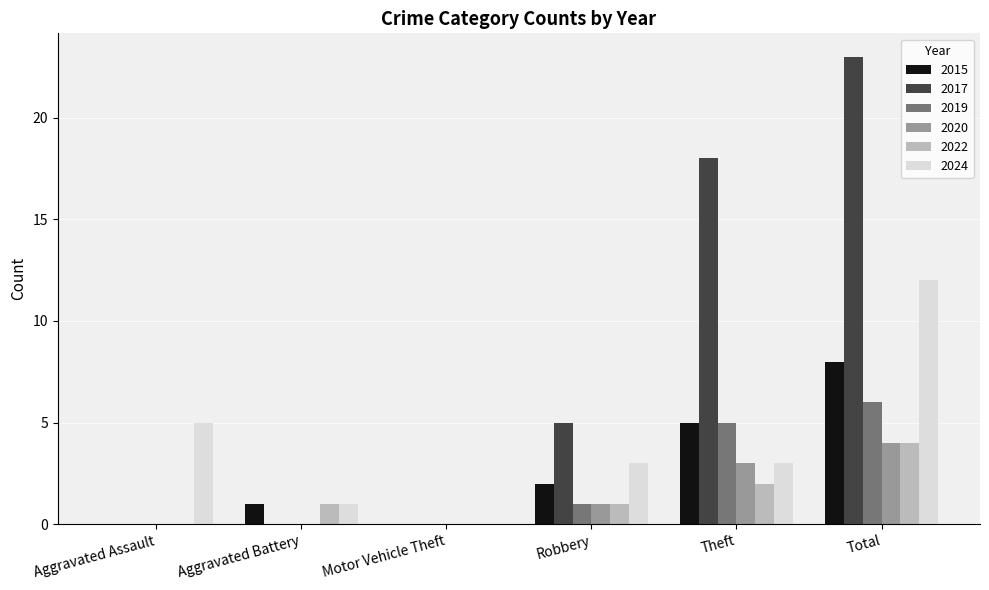

What is the highest value of the 2020 series?

4